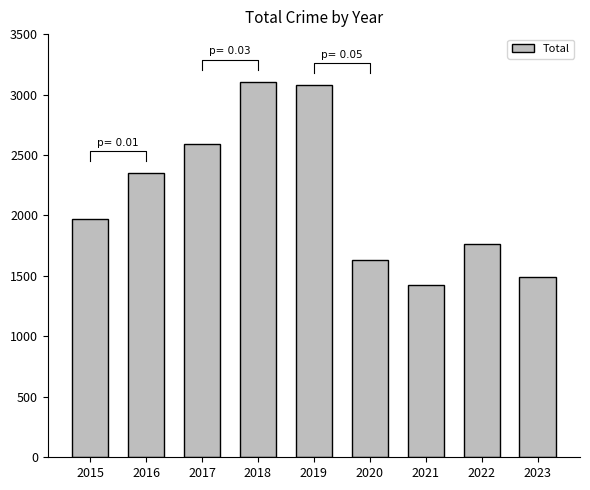

What is the ratio of the value at 2017 to the value at 2019?

0.8